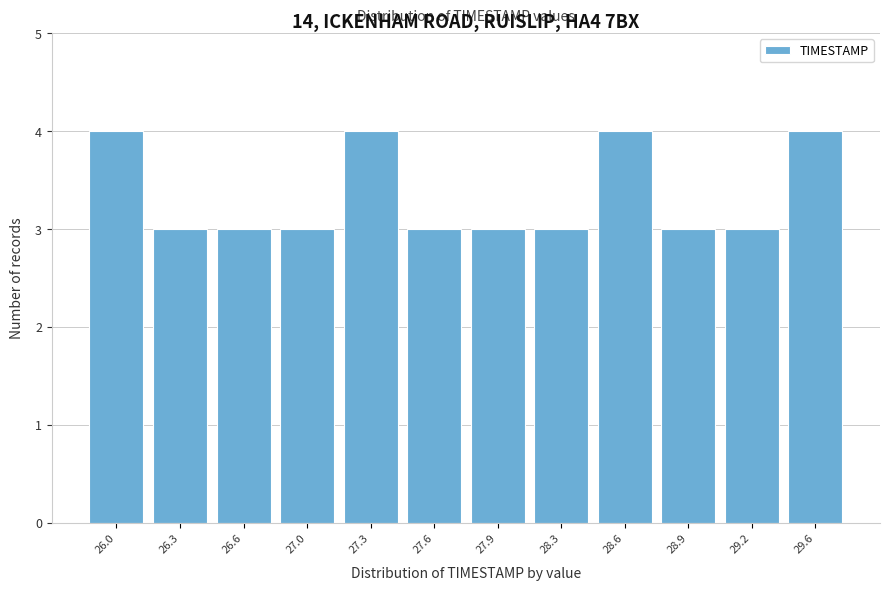

Reading right to left, transcribe all the data shown in this chart.

29.6=4	29.2=3	28.9=3	28.6=4	28.3=3	27.9=3	27.6=3	27.3=4	27.0=3	26.6=3	26.3=3	26.0=4